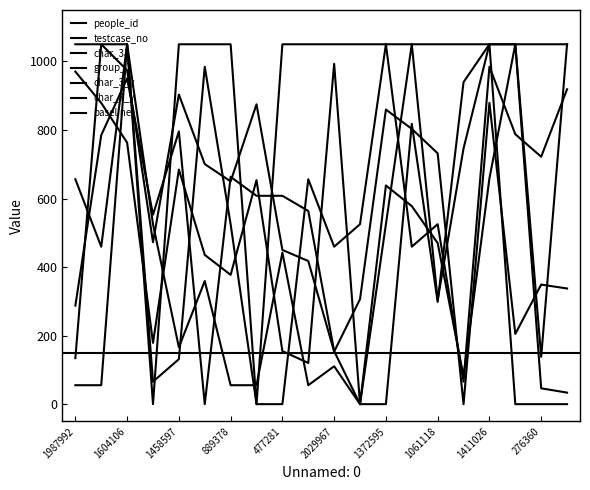

Rank the series at 276360 from lowest to highest value.

char_38, testcase_no, char_3_y, people_id, char_7_y, group_1